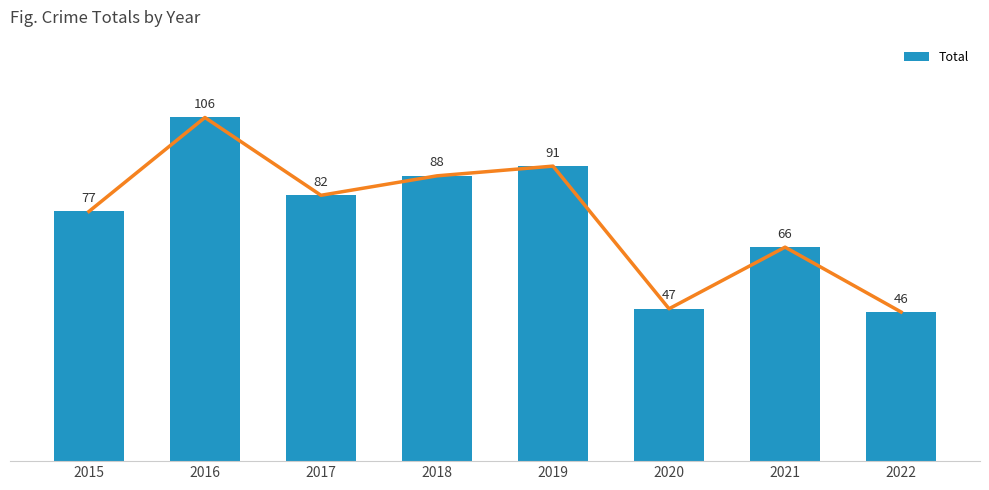

True or false: the data shows 187 at 2016.

False